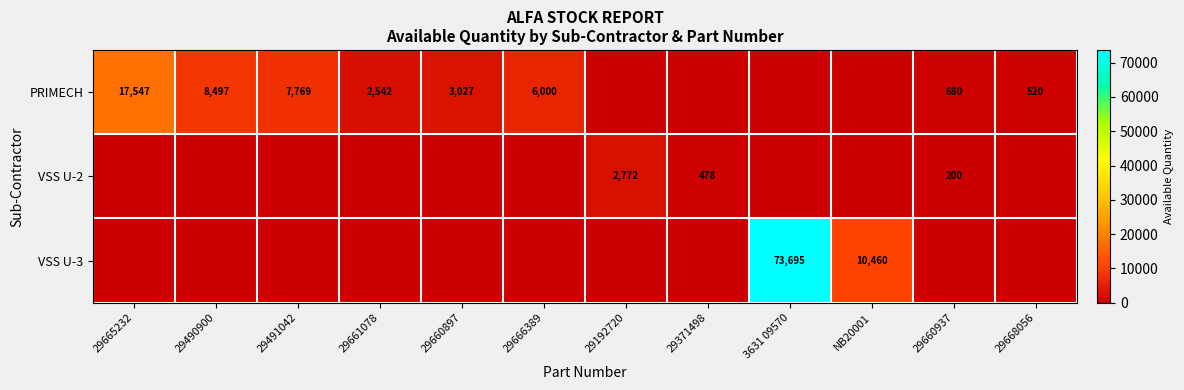

Which category has the highest value across all series?

3631 09570